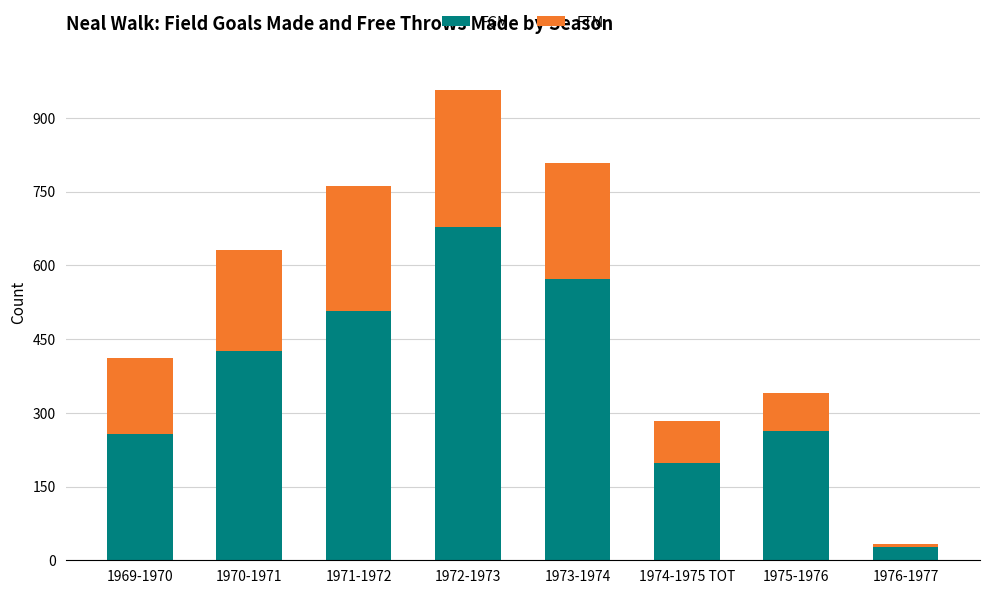

What is the difference between the second highest and minimum values in the FGM series?

545